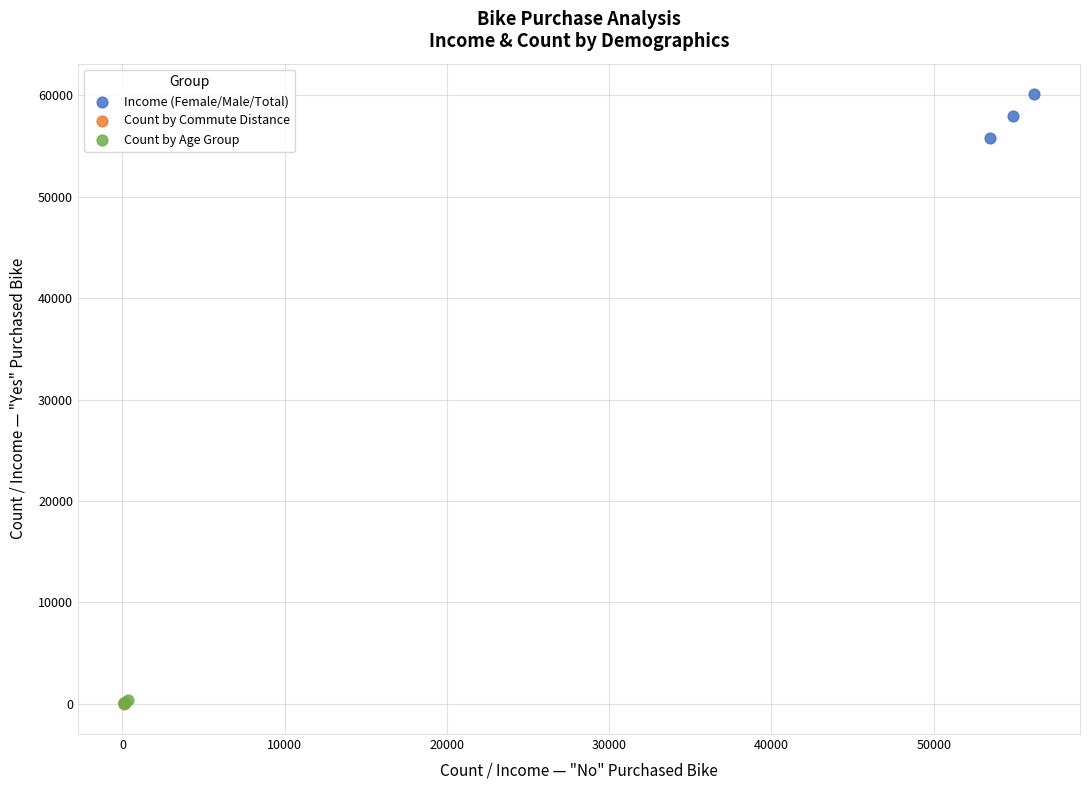

Which series contains the highest Y value?

Income (Female/Male/Total)